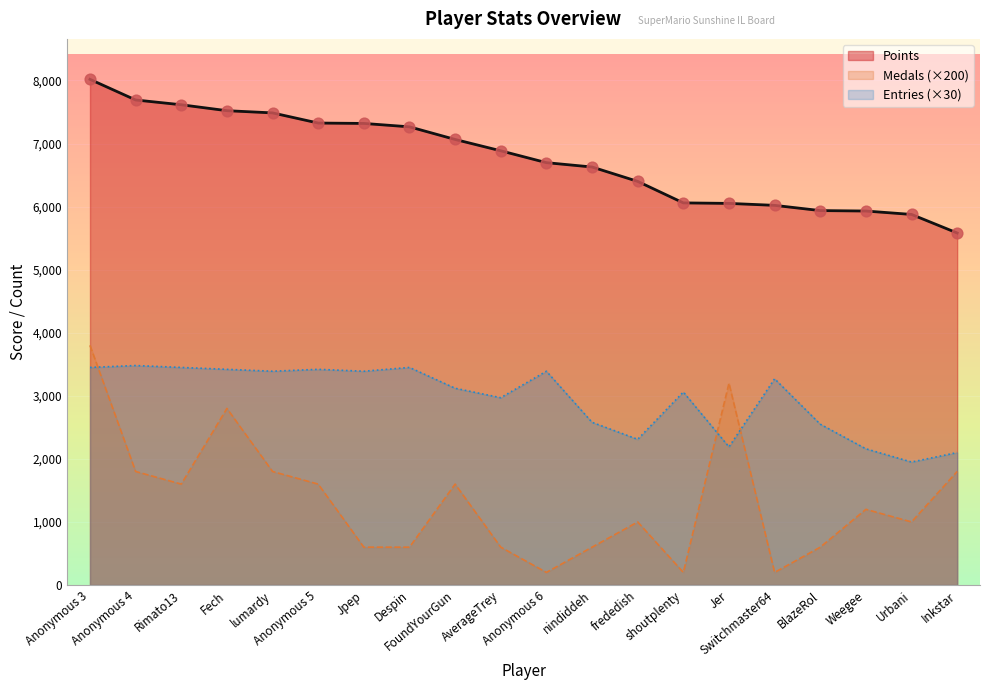

Which series has the largest total across all categories?

Points